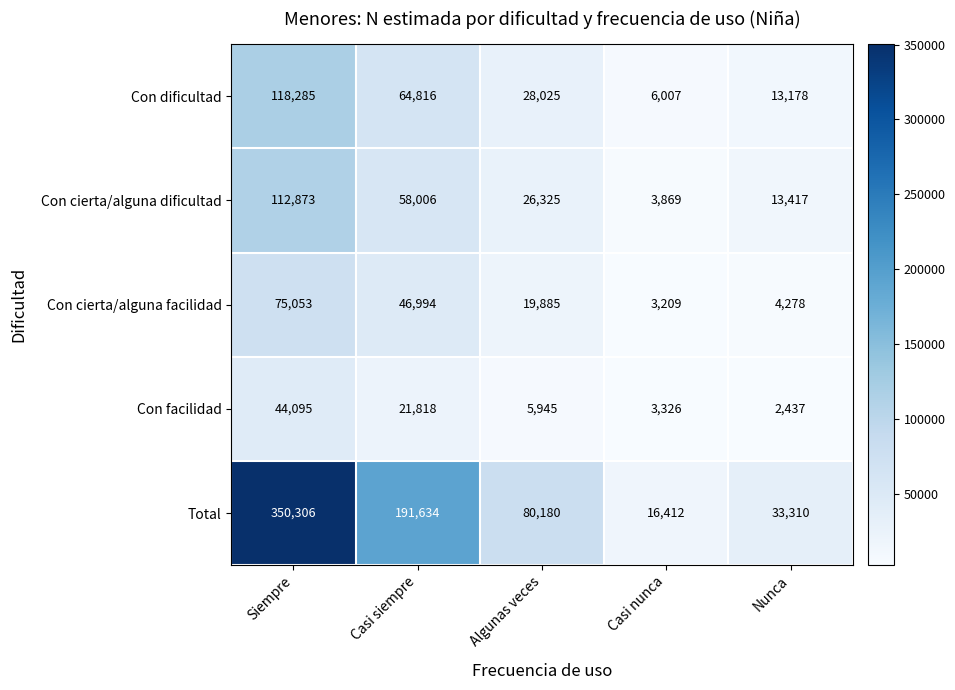

Reading right to left, list all the values displayed in this chart.

Con dificultad: 13178	6007	28025	64816	118285
Con cierta/alguna dificultad: 13417	3869	26325	58006	112873
Con cierta/alguna facilidad: 4278	3209	19885	46994	75053
Con facilidad: 2437	3326	5945	21818	44095
Total: 33310	16412	80180	191634	350306